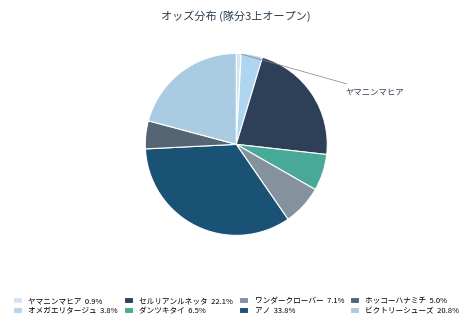

How many slices are in this pie chart?

8